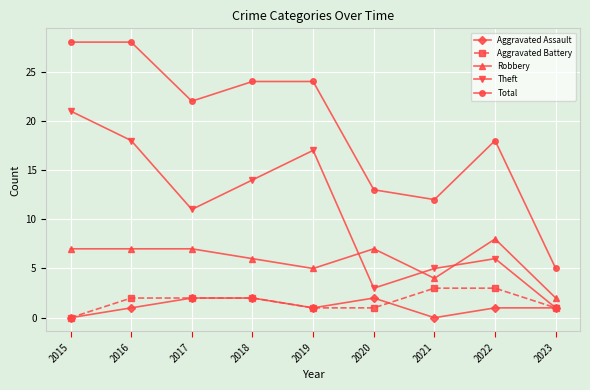

What is the greatest value displayed?

28